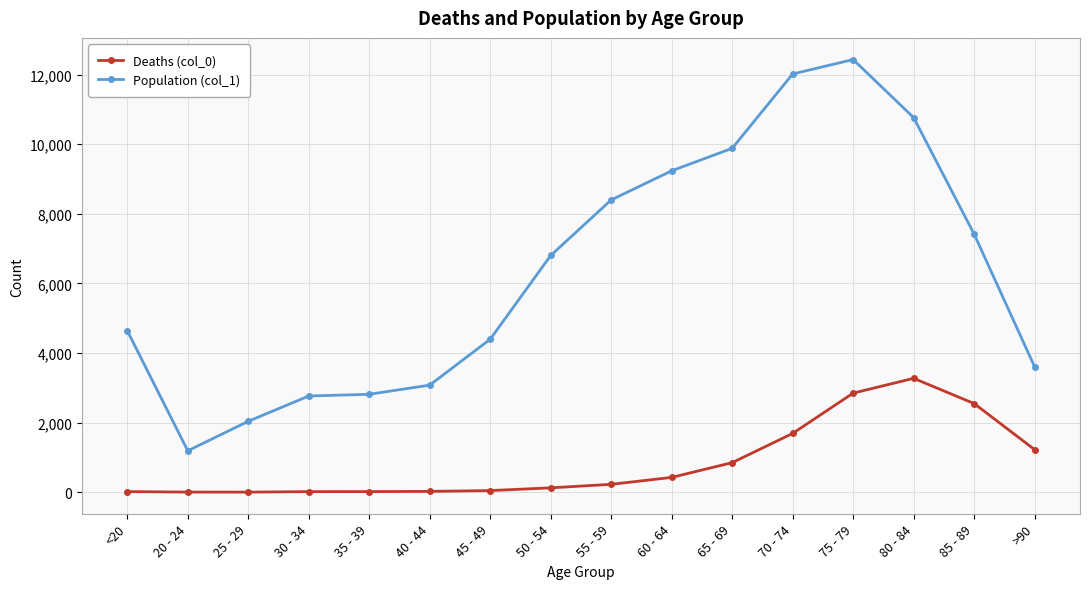

At which label is Deaths (col_0) closest to 1638?

70 - 74